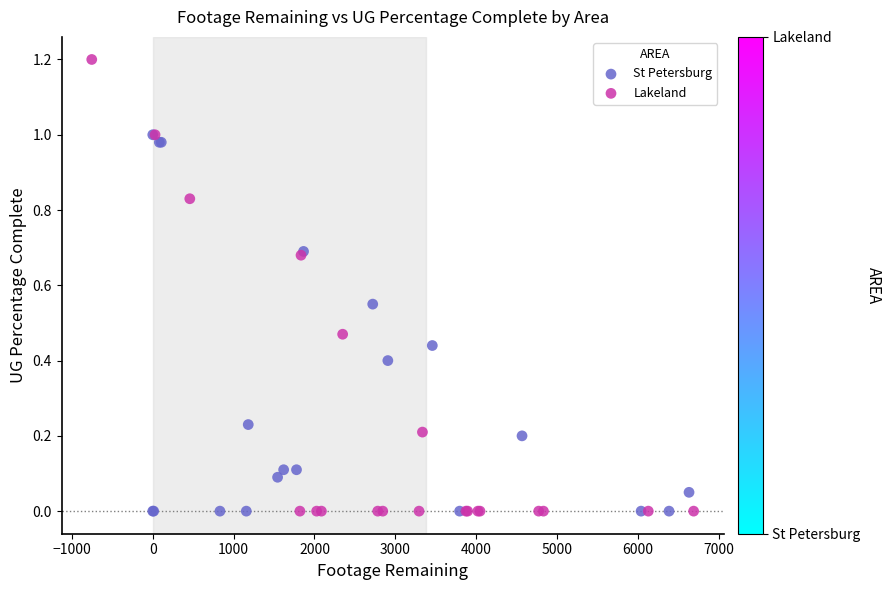

Which series has the widest spread of Y values?

Lakeland